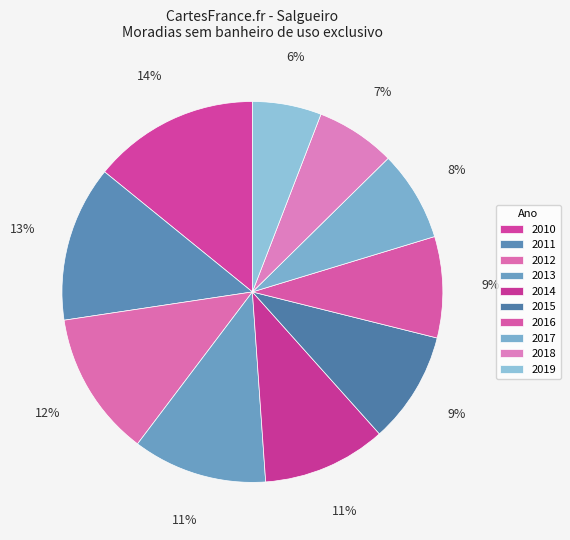

What is the total percentage of 2013 and 2019?

17.3%